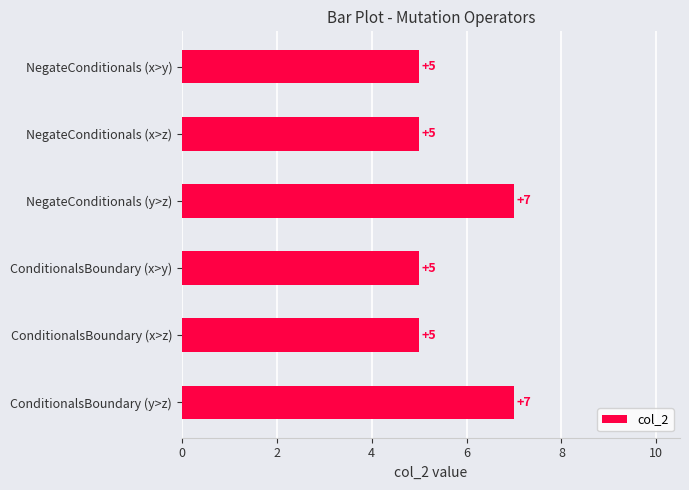

The value at ConditionalsBoundary (y>z) is 12. True or false?

False